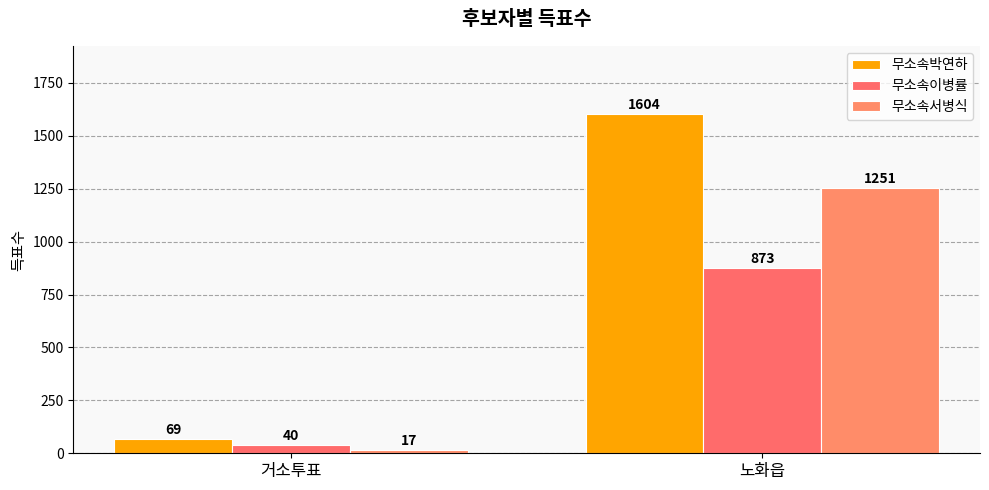

The value of 무소속박연하 at 노화읍 is 1604. True or false?

True